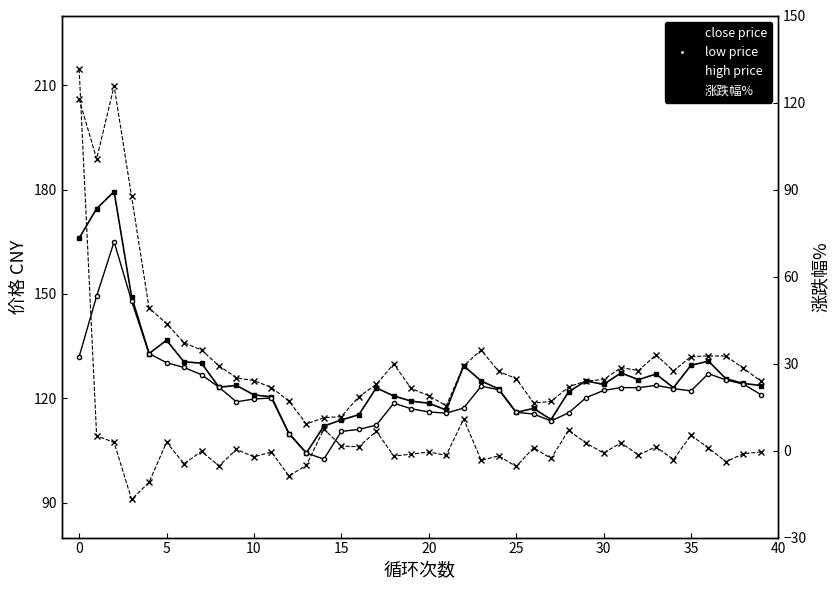

What is the total value across all series at 38?

376.0